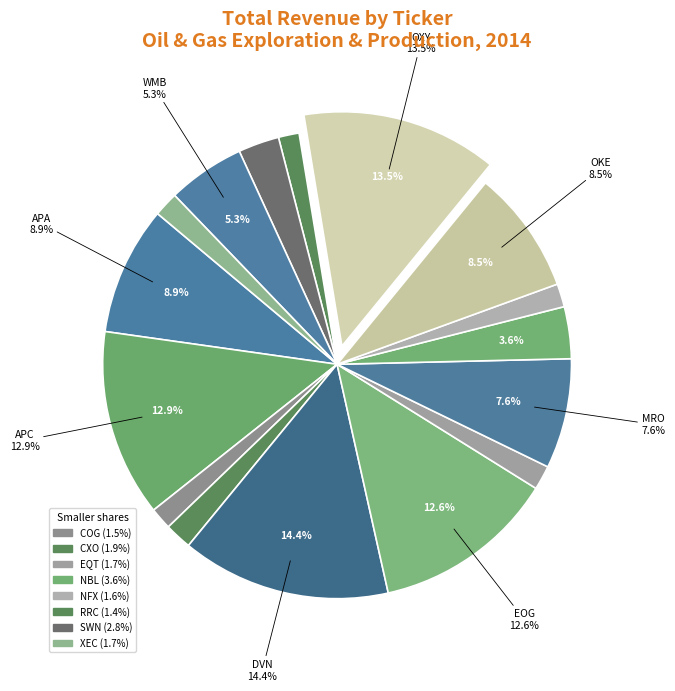

Rank the categories by value from lowest to highest.

RRC, COG, NFX, EQT, XEC, CXO, SWN, NBL, WMB, MRO, OKE, APA, EOG, APC, OXY, DVN